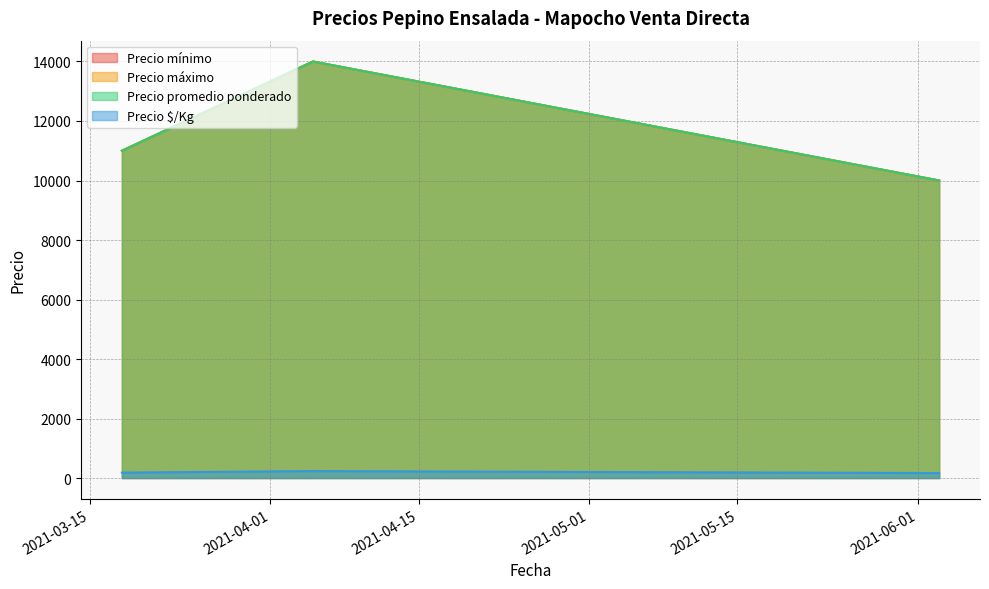

What is the highest value of the Precio $/Kg series?

233